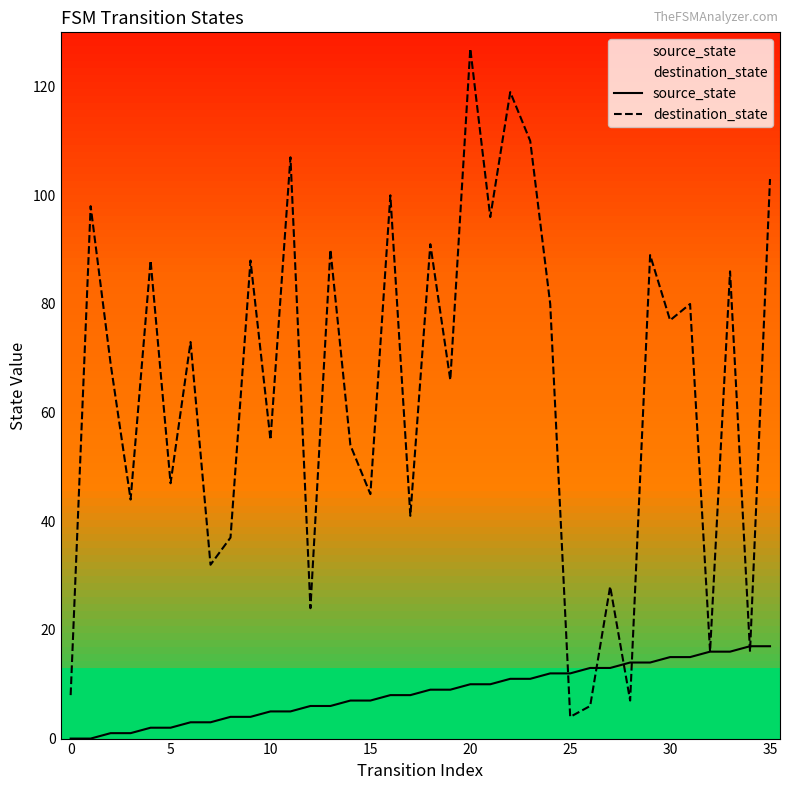

What is the spread (max minus min) of values at 16?

92